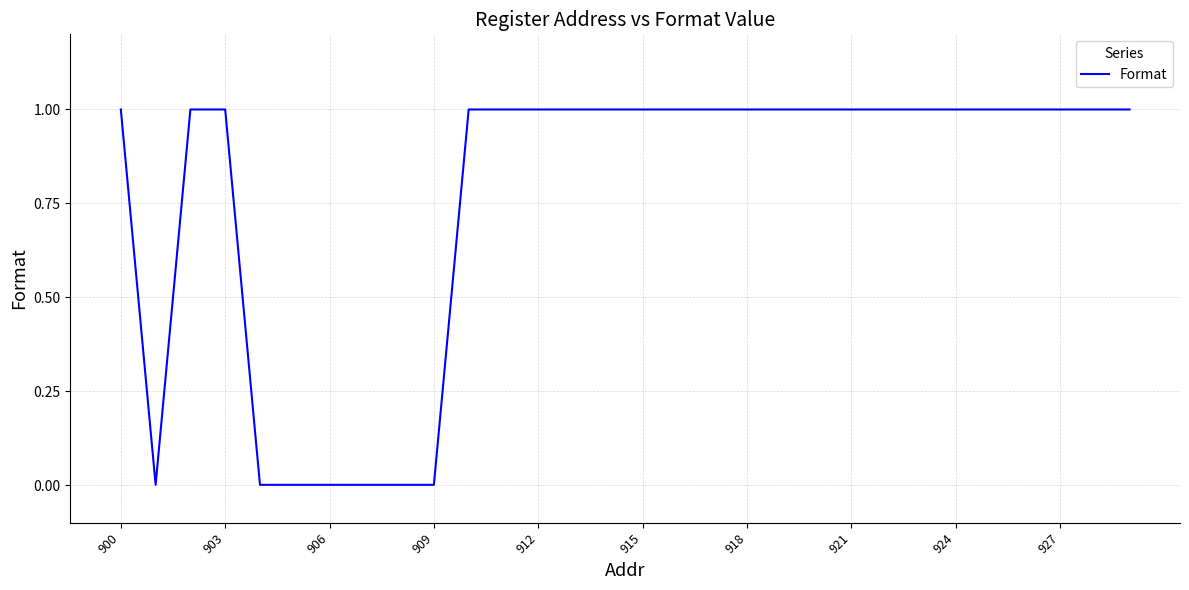

Does the chart display data point markers on the line(s)?

No